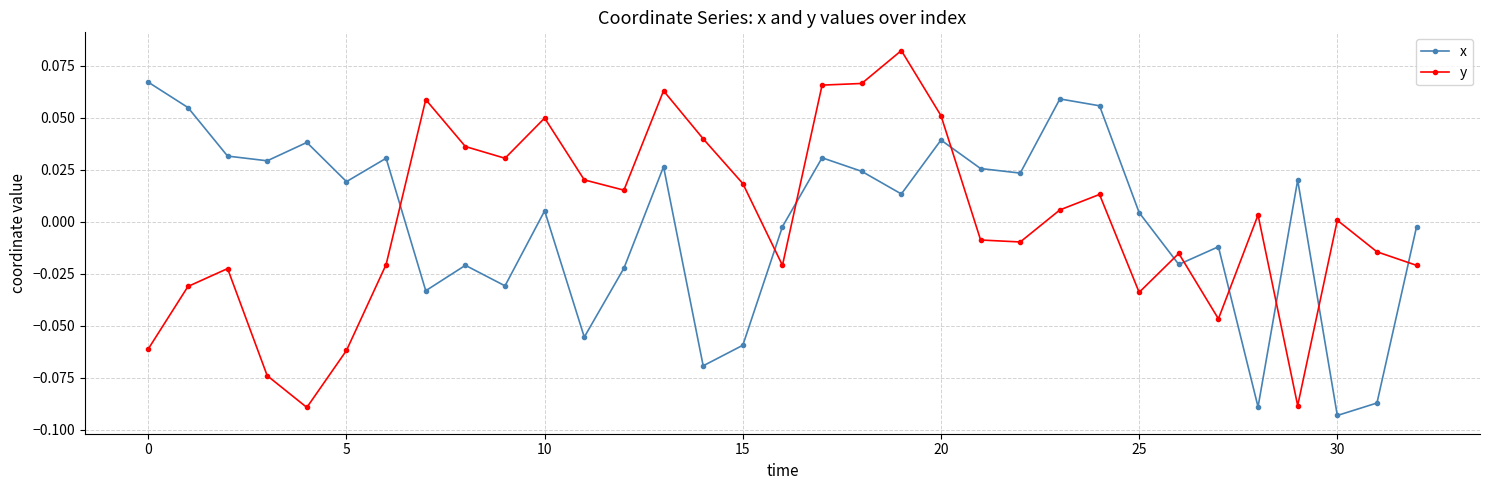

Which series ends up on top after the final intersection of x and y?

x